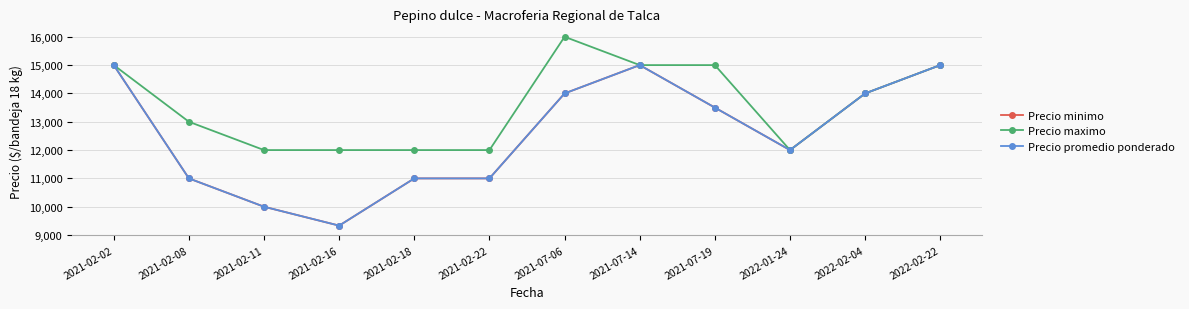

True or false: Precio minimo has a value of 6649 at 2021-07-06.

False